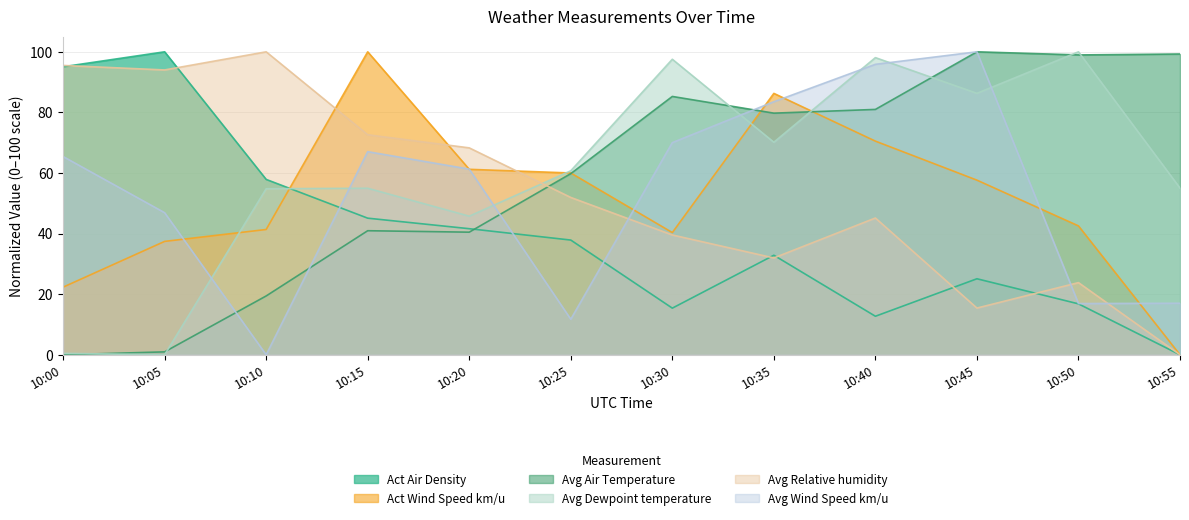

Reading left to right, what are all the values shown in this chart?

Act Air Density: 95.1	100.0	57.9	45.1	41.6	37.9	15.4	32.9	12.7	25.1	16.8	0.0
Act Wind Speed km/u: 22.3	37.4	41.4	100.0	61.2	60.0	40.3	86.3	70.5	57.6	42.5	0.0
Avg Air Temperature: 0.0	1.0	19.4	40.9	40.5	59.8	85.3	79.8	81.0	100.0	99.0	99.3
Avg Dewpoint temperature: 0.5	0.0	54.8	55.0	45.7	60.7	97.5	70.2	98.1	86.3	100.0	55.0
Avg Relative humidity: 95.5	94.0	100.0	72.6	68.3	51.9	39.5	32.0	45.1	15.4	23.8	0.0
Avg Wind Speed km/u: 65.4	46.9	0.0	67.0	61.3	11.7	70.0	83.5	95.9	100.0	16.9	17.0